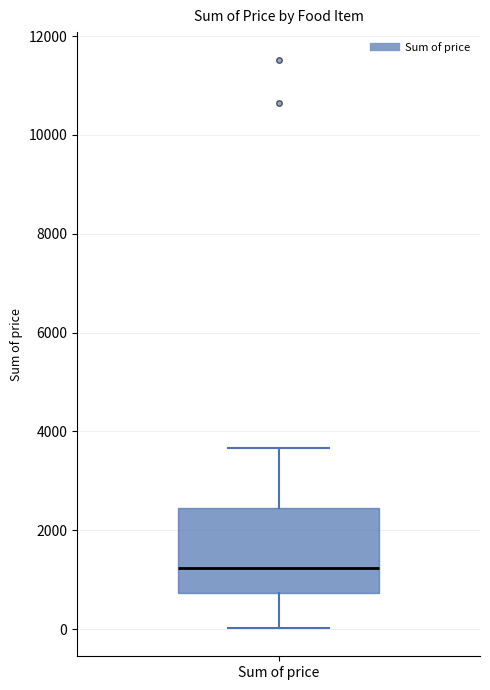

Read this box plot against the y-axis: the position of the median line, the range covered by the box, and the ends of both whiskers. The values are not printed on the chart, so give them approximately, as read against the axis.

median 1200, box 800 to 2400, whiskers 0 to 3600